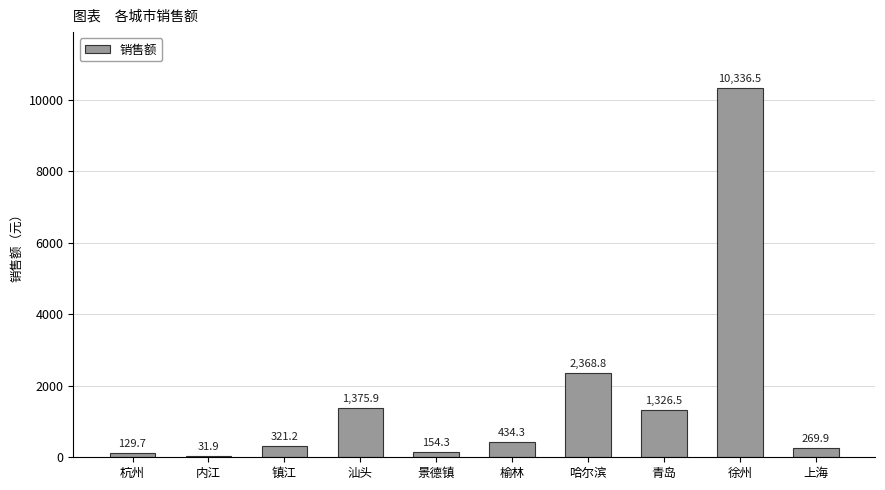

Between 景德镇 and 镇江, which is larger?

镇江